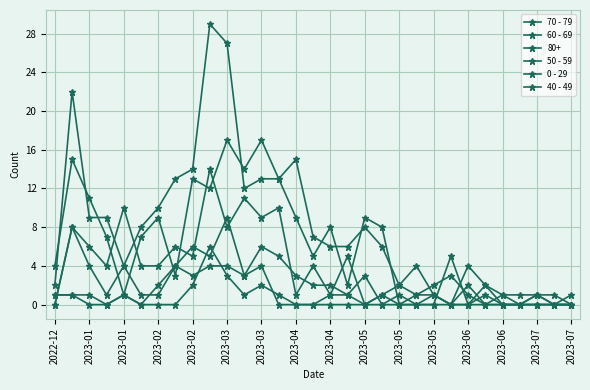

Count the number of categories in the chart.

31